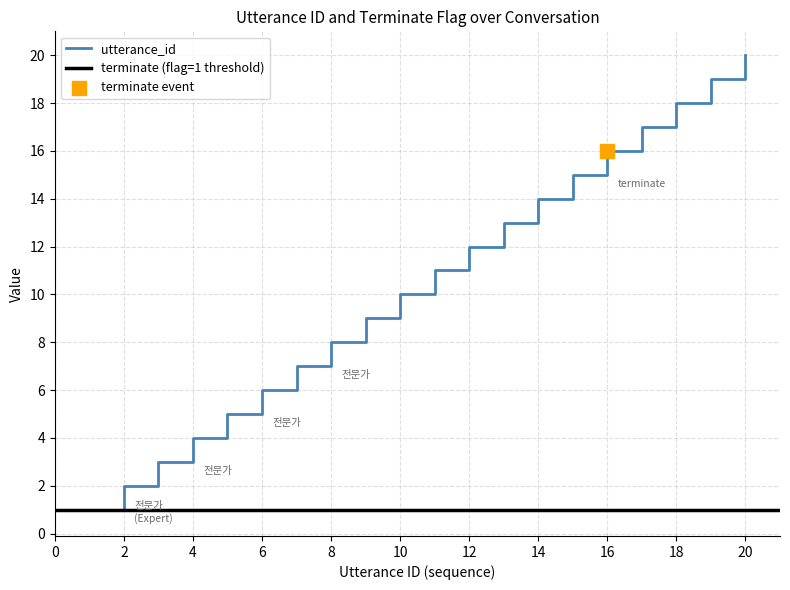

Which has a higher value, 6 or 5?

6